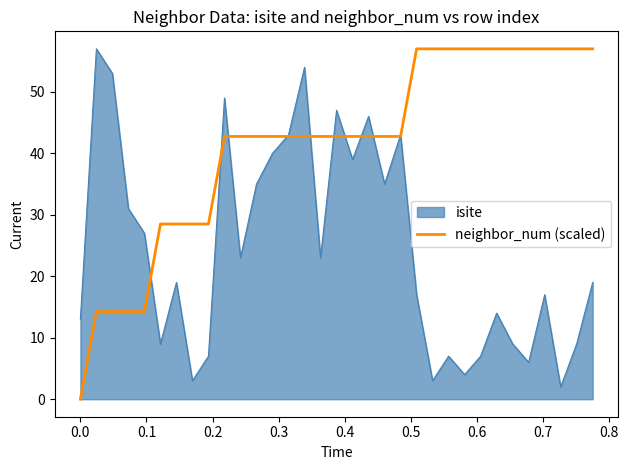

Which series has the largest total across all categories?

neighbor_num (scaled)